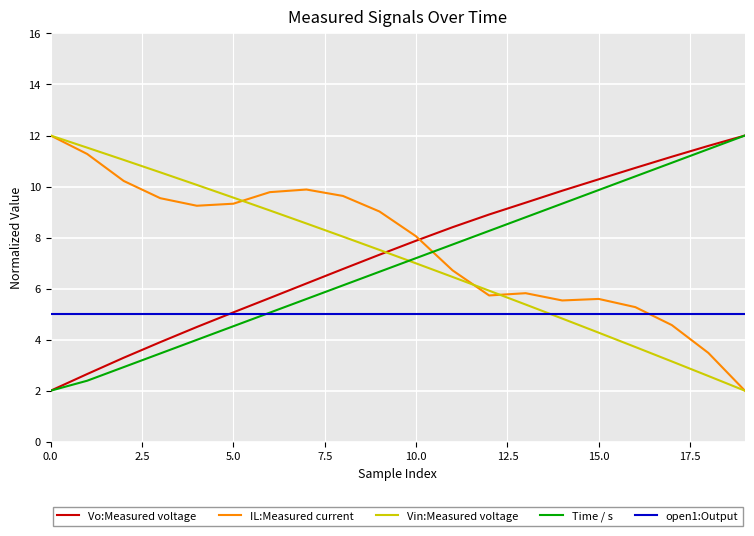

What is the highest value of the Vo:Measured voltage series?

12.0